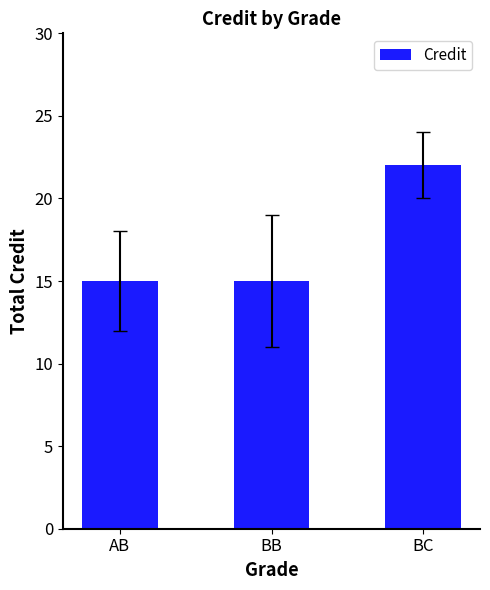

Read the value at BC.

22